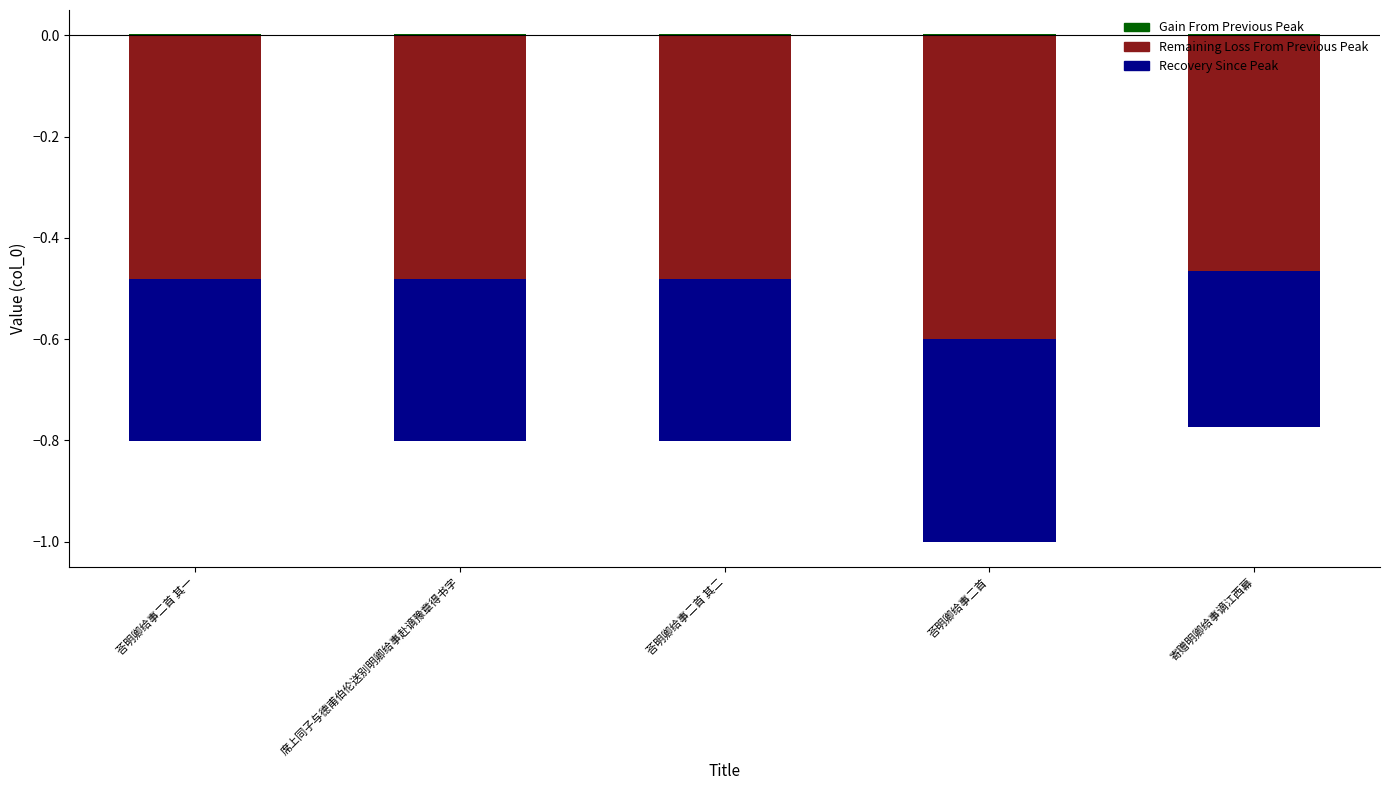

At which category does the chart reach its minimum across all series?

荅明卿给事二首